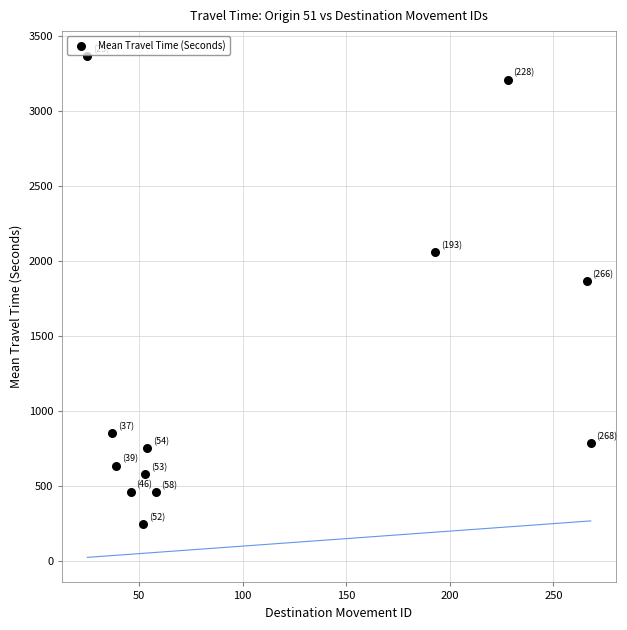

What Y value in the scatter plot is closest to 1806?

1868